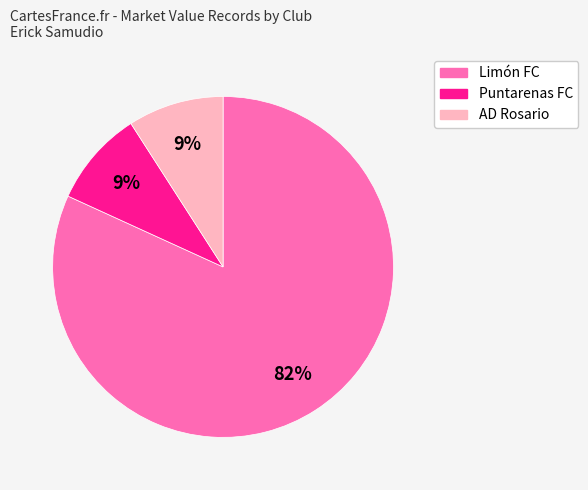

To the nearest percent, what is the difference between the Limón FC and AD Rosario slice percentages?

73%